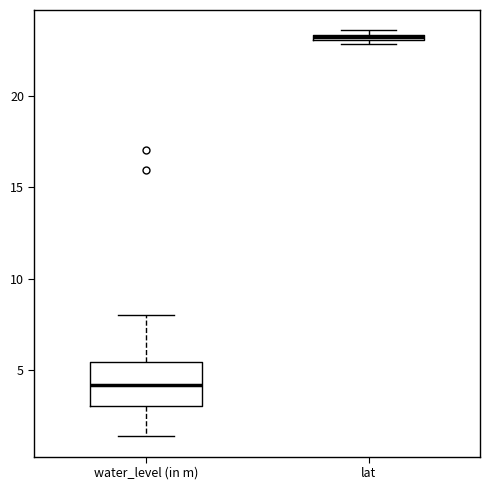

Where is the upper edge of the box for lat on the y-axis? The values are not printed on the chart, so give them approximately, as read against the axis.

23.5